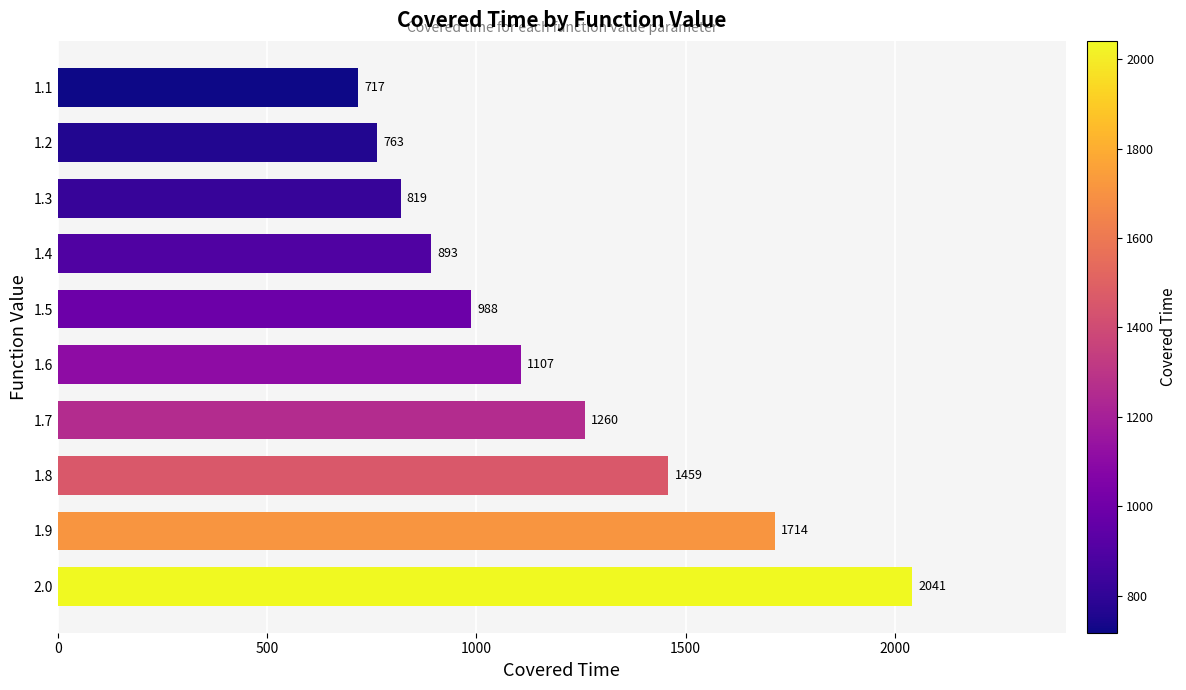

Is it true that the value at 1.6 is 1107?

True